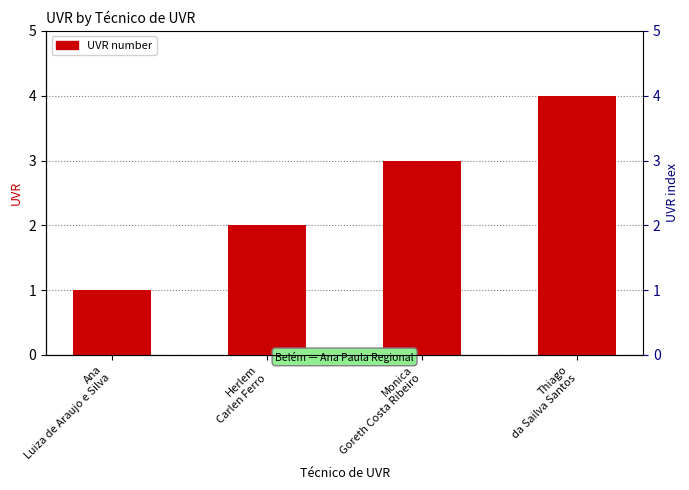

What is the greatest value displayed?

4